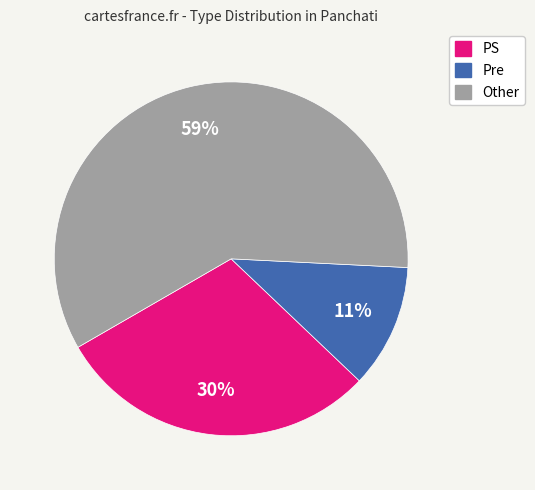

Approximately how many times larger is the value at Other compared to PS?

2.0